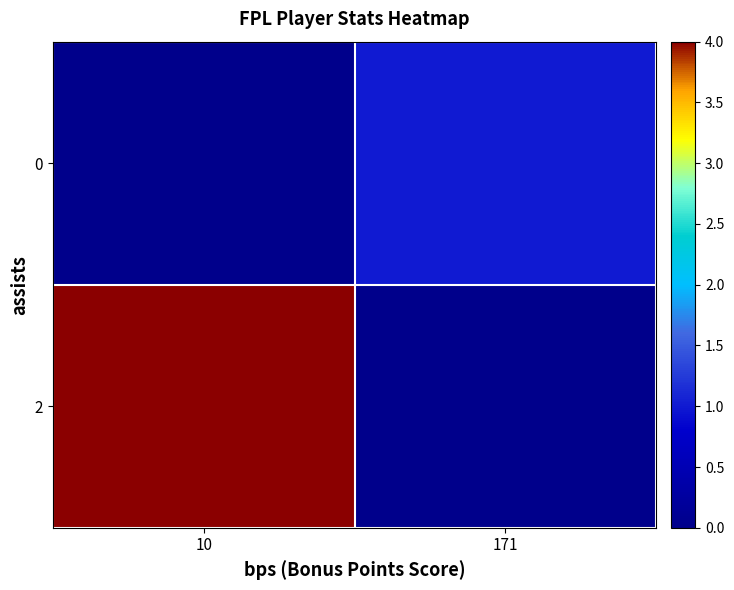

At which category is the sum across all series the highest?

10